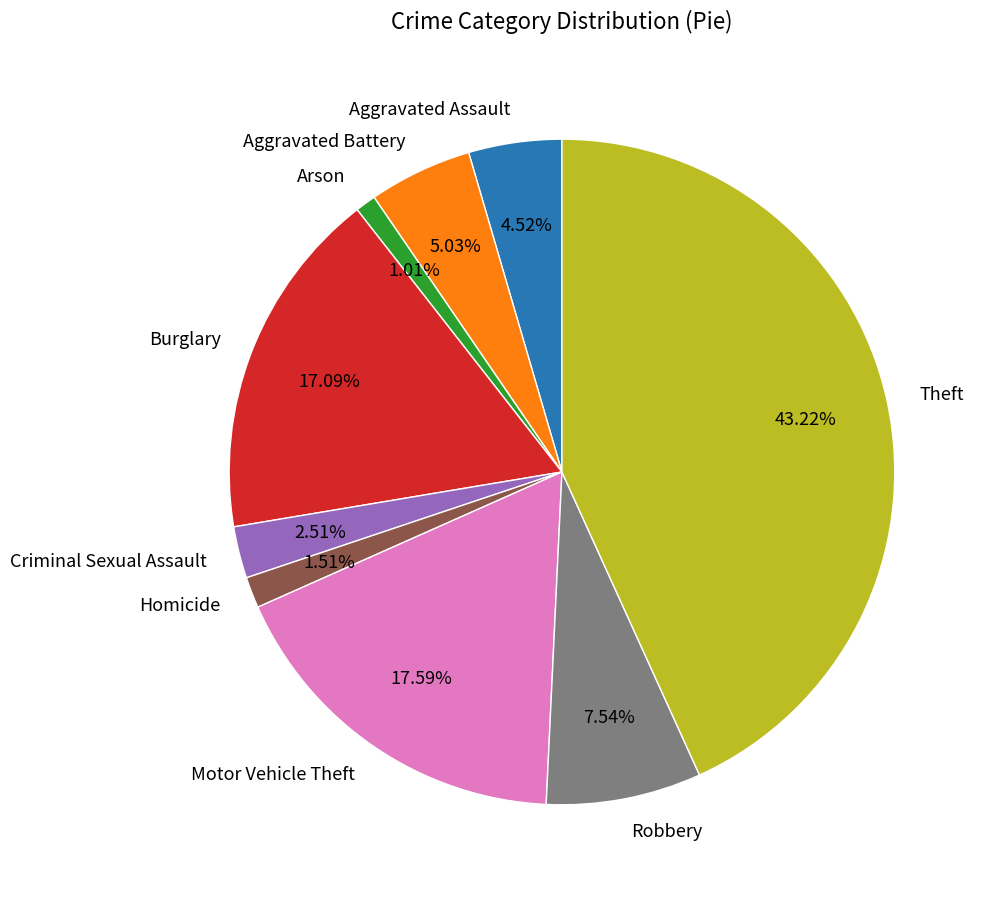

Count the number of slices in the pie.

9